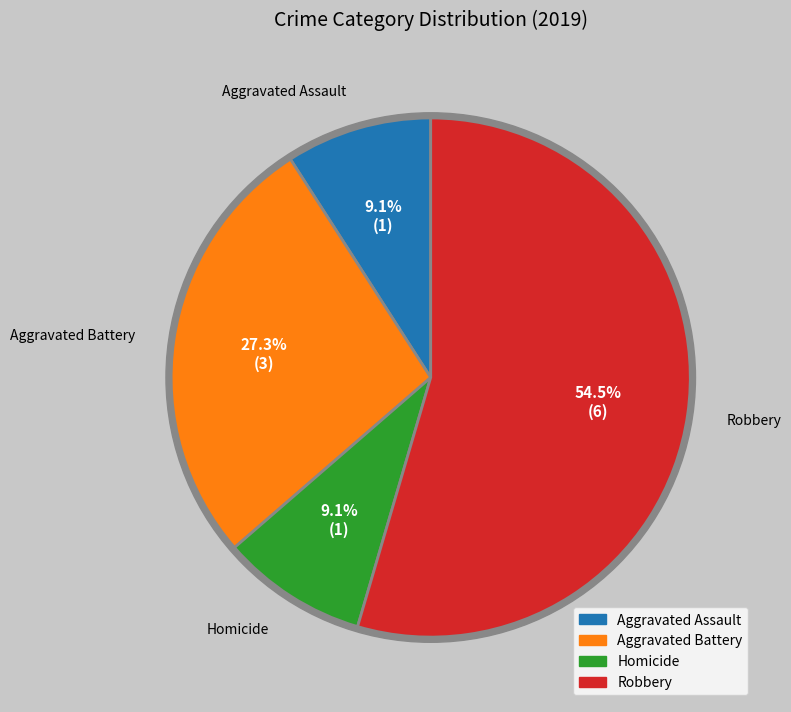

Count the number of slices in the pie.

4